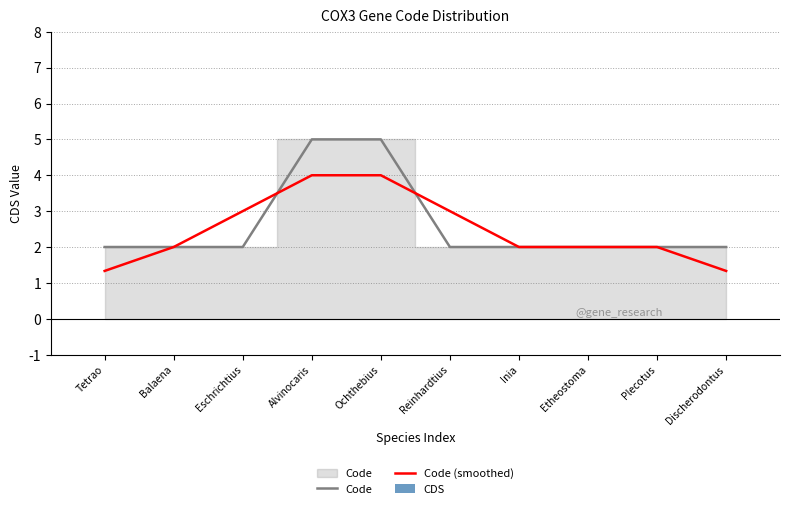

True or false: Code (smoothed) has a value of 2.0 at Plecotus.

True